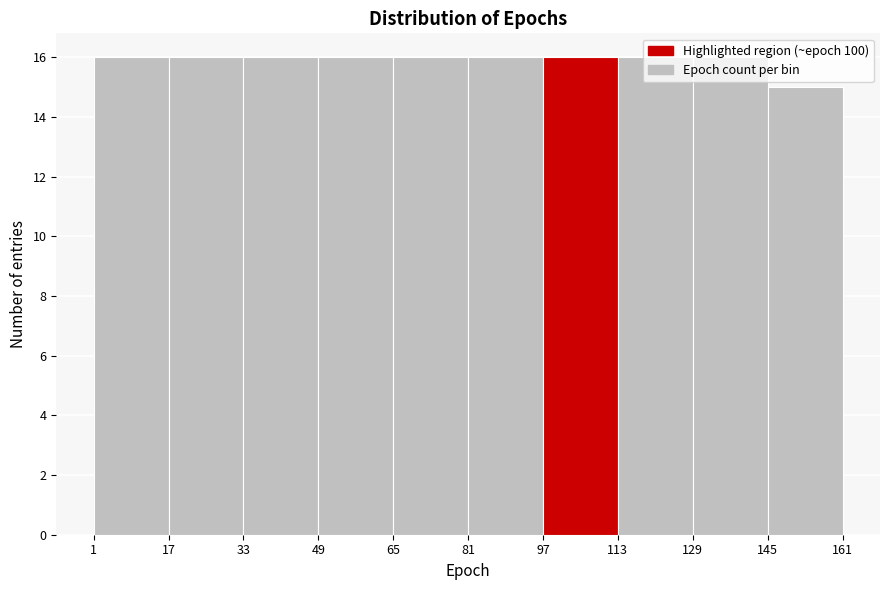

What is the height of the bar covering 113 to 129 on the x-axis? The values are not printed on the chart, so give them approximately, as read against the axis.

16